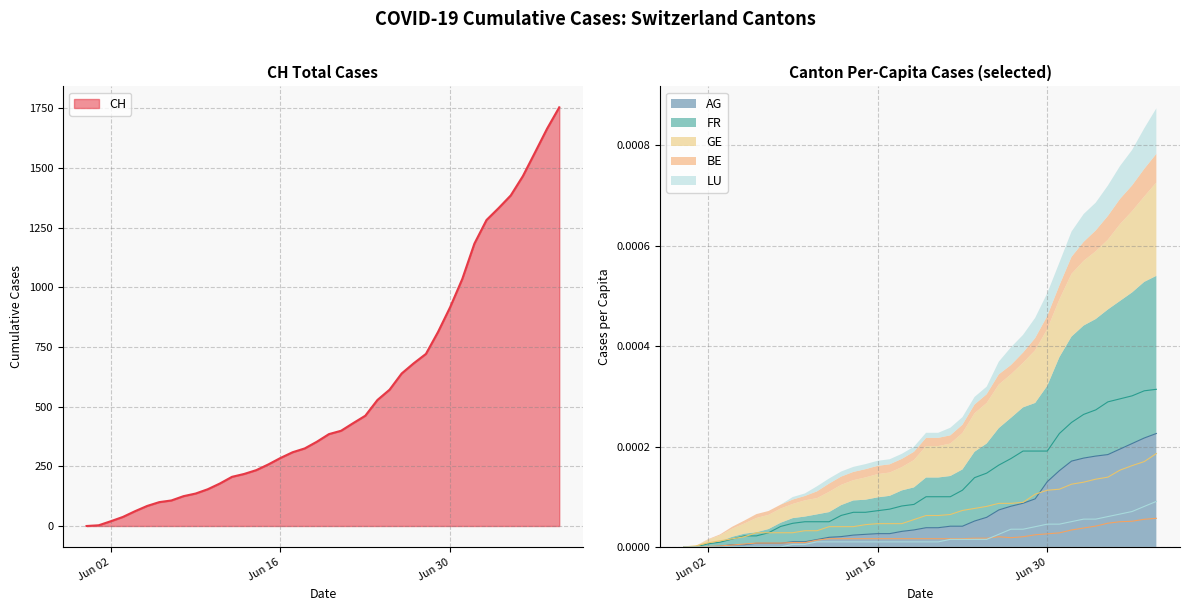

Reading left to right, extract all data points from this chart.

CH: 0.0	3.0	20.0	38.0	62.0	84.0	100.0	107.0	125.0	136.0	154.0	178.0	206.0	218.0	234.0	258.0	285.0	309.0	325.0	353.0	385.0	399.0	431.0	462.0	528.0	571.0	639.0	682.0	721.0	813.0	917.0	1035.0	1183.0	1282.0	1332.0	1385.0	1466.0	1565.0	1665.0	1754.0
AG_pc: 0.0	0.0	0.0	0.0	0.0	0.0	0.0	0.0	0.0	0.0	0.0	0.0	0.0	0.0	0.0	0.0	0.0	0.0	0.0	0.0	0.0	0.0	0.0	0.0	0.0	0.0	0.0	0.0	0.0	0.0	0.0	0.0	0.0	0.0	0.0	0.0	0.0	0.0	0.0	0.0
FR_pc: 0.0	0.0	0.0	0.0	0.0	0.0	0.0	0.0	0.0	0.0	0.0	0.0	0.0	0.0	0.0	0.0	0.0	0.0	0.0	0.0	0.0	0.0	0.0	0.0	0.0	0.0	0.0	0.0	0.0	0.0	0.0	0.0	0.0	0.0	0.0	0.0	0.0	0.0	0.0	0.0
GE_pc: 0.0	0.0	0.0	0.0	0.0	0.0	0.0	0.0	0.0	0.0	0.0	0.0	0.0	0.0	0.0	0.0	0.0	0.0	0.0	0.0	0.0	0.0	0.0	0.0	0.0	0.0	0.0	0.0	0.0	0.0	0.0	0.0	0.0	0.0	0.0	0.0	0.0	0.0	0.0	0.0
BE_pc: 0.0	0.0	0.0	0.0	0.0	0.0	0.0	0.0	0.0	0.0	0.0	0.0	0.0	0.0	0.0	0.0	0.0	0.0	0.0	0.0	0.0	0.0	0.0	0.0	0.0	0.0	0.0	0.0	0.0	0.0	0.0	0.0	0.0	0.0	0.0	0.0	0.0	0.0	0.0	0.0
LU_pc: 0.0	0.0	0.0	0.0	0.0	0.0	0.0	0.0	0.0	0.0	0.0	0.0	0.0	0.0	0.0	0.0	0.0	0.0	0.0	0.0	0.0	0.0	0.0	0.0	0.0	0.0	0.0	0.0	0.0	0.0	0.0	0.0	0.0	0.0	0.0	0.0	0.0	0.0	0.0	0.0